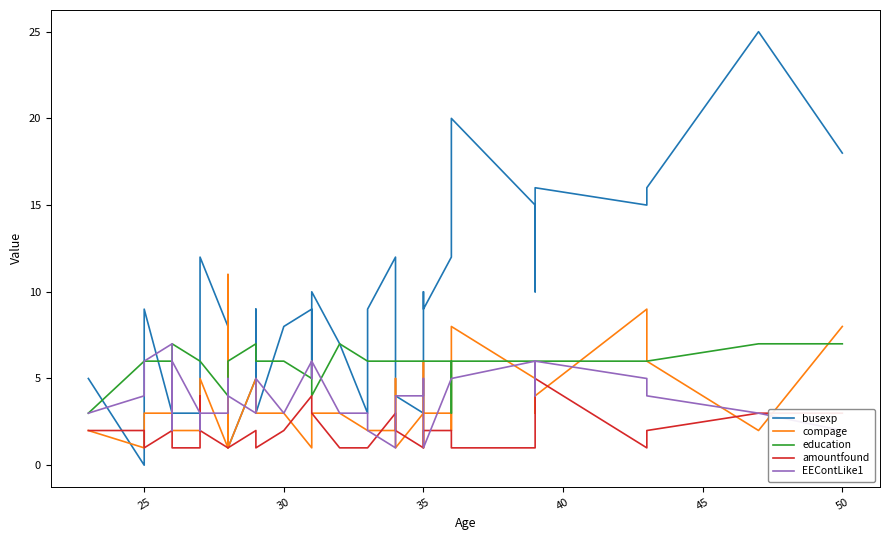

Reading left to right, list all the values displayed in this chart.

busexp: 5	0	9	3	5	3	3	9	12	8	8	1	5	9	8	3	8	9	5	10	7	3	9	12	12	4	3	4	10	9	12	20	20	15	10	16	15	16	25	18
compage: 2	1	3	3	3	2	2	4	5	1	11	1	5	5	5	3	3	1	2	3	3	2	2	2	5	1	3	1	6	3	3	2	8	5	3	4	9	6	2	8
education: 3	6	6	6	6	7	6	6	6	4	6	6	7	6	6	6	6	5	6	4	7	6	6	6	6	6	6	6	6	6	6	3	6	6	6	6	6	6	7	7
amountfound: 2	2	1	2	2	1	1	4	2	1	1	1	2	1	1	1	2	4	3	3	1	1	1	3	2	2	1	1	1	2	2	2	1	1	2	5	1	2	3	3
EEContLike1: 3	4	6	7	2	6	3	2	3	3	5	4	3	5	5	5	3	6	5	6	3	3	2	1	3	4	4	5	3	1	5	5	5	6	4	6	5	4	3	2